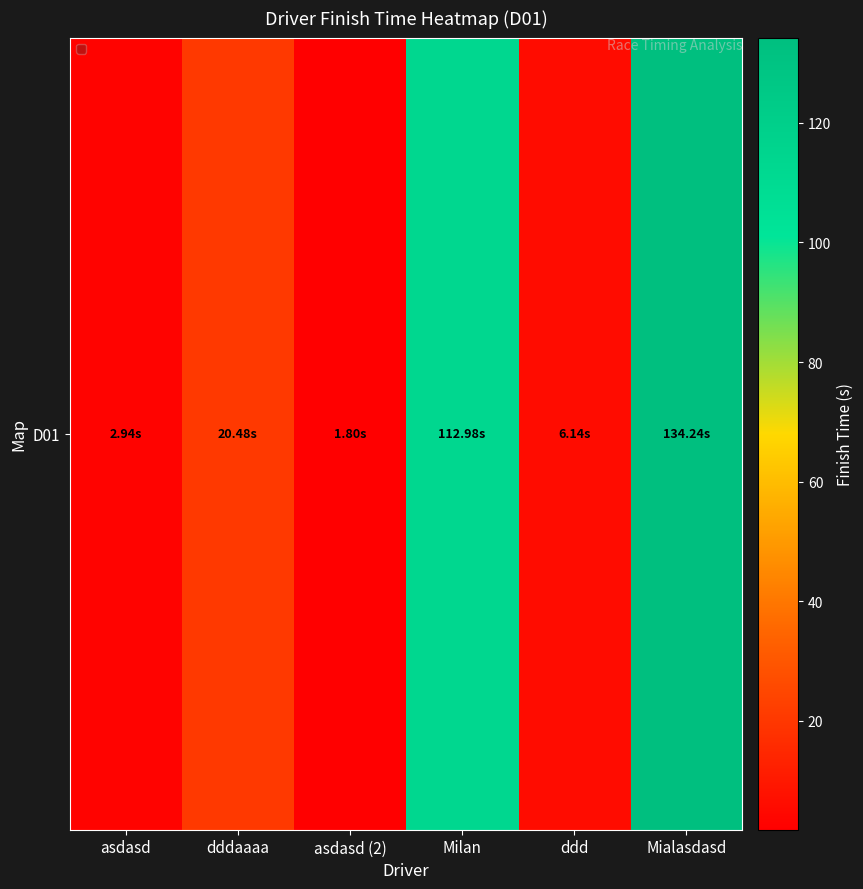

Between Mialasdasd and asdasd (2), which is larger?

Mialasdasd